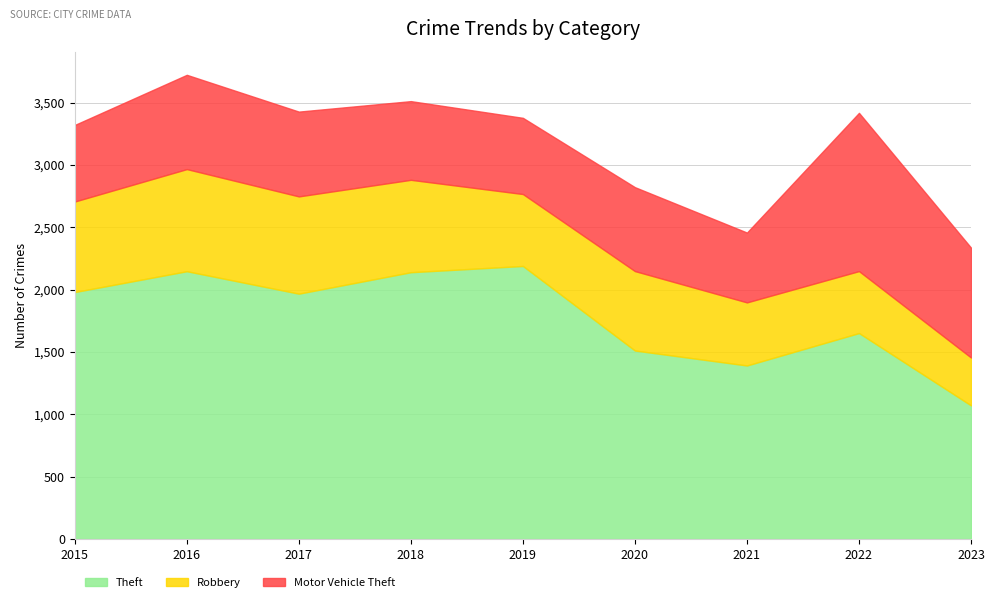

True or false: Theft and Robbery intersect in this chart.

False